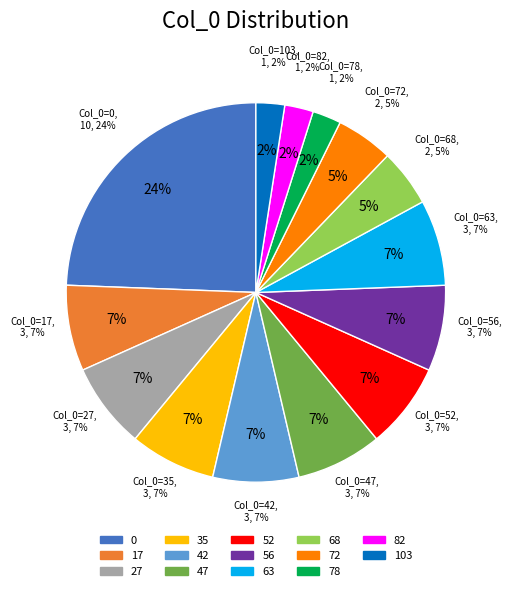

To the nearest percent, what is the difference between the 103 and 56 slice percentages?

5%